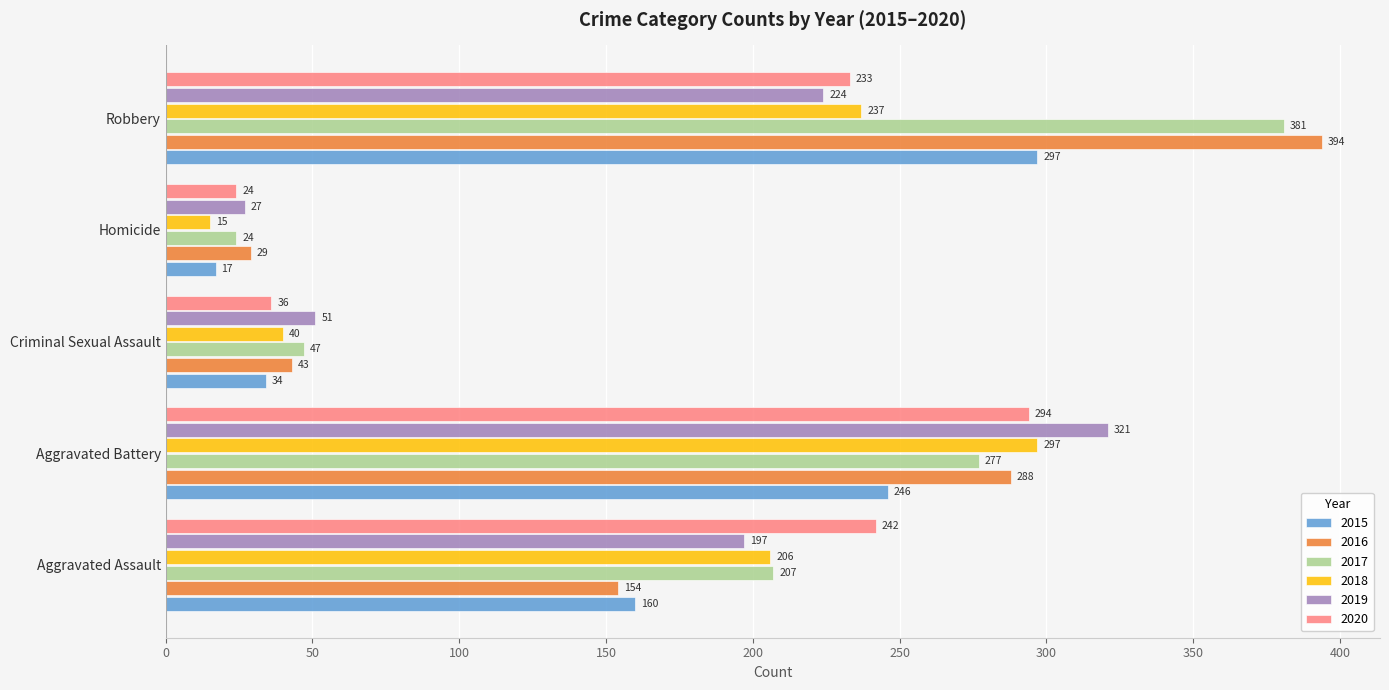

What are all the series names shown in the legend?

2015, 2016, 2017, 2018, 2019, 2020